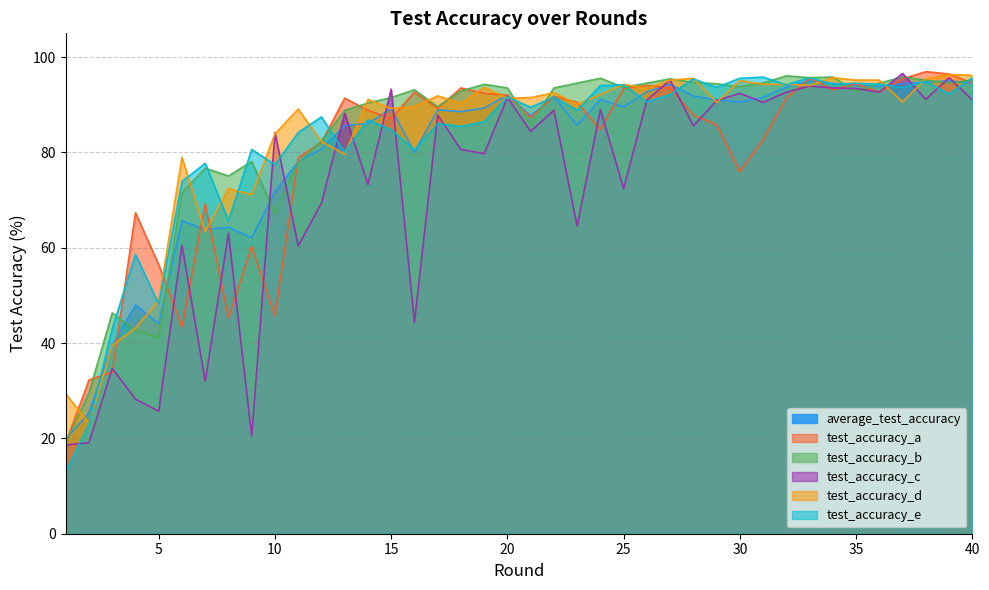

How many times do test_accuracy_e and test_accuracy_a cross each other?

11